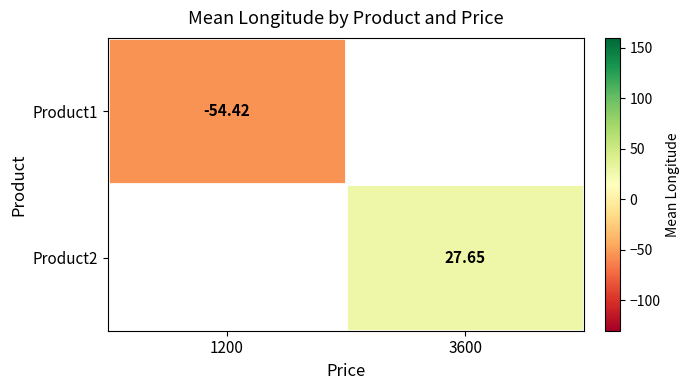

List the series in order of their peak value, lowest first.

Product1, Product2